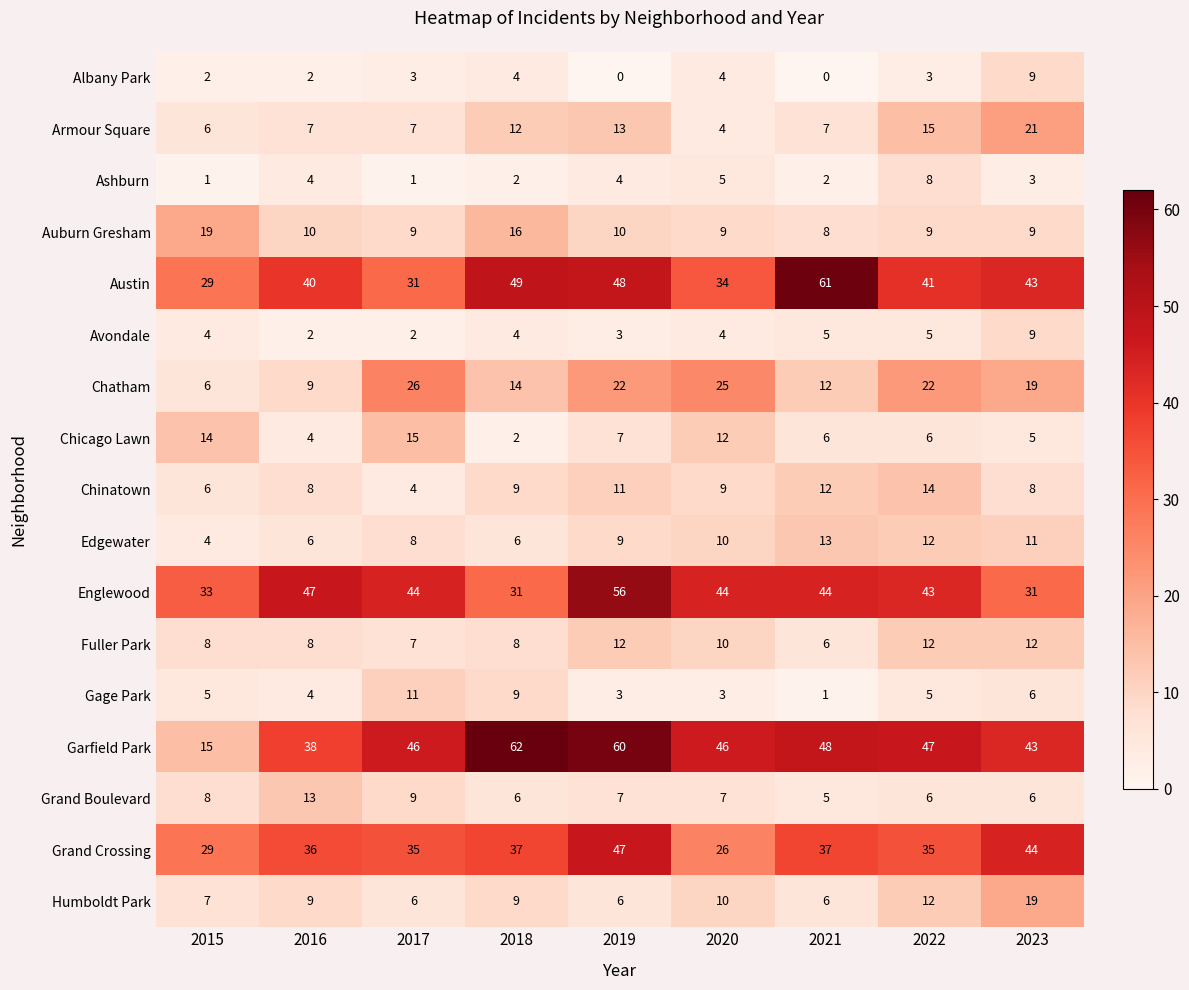

Where is Grand Crossing nearest to the value 36?

2016